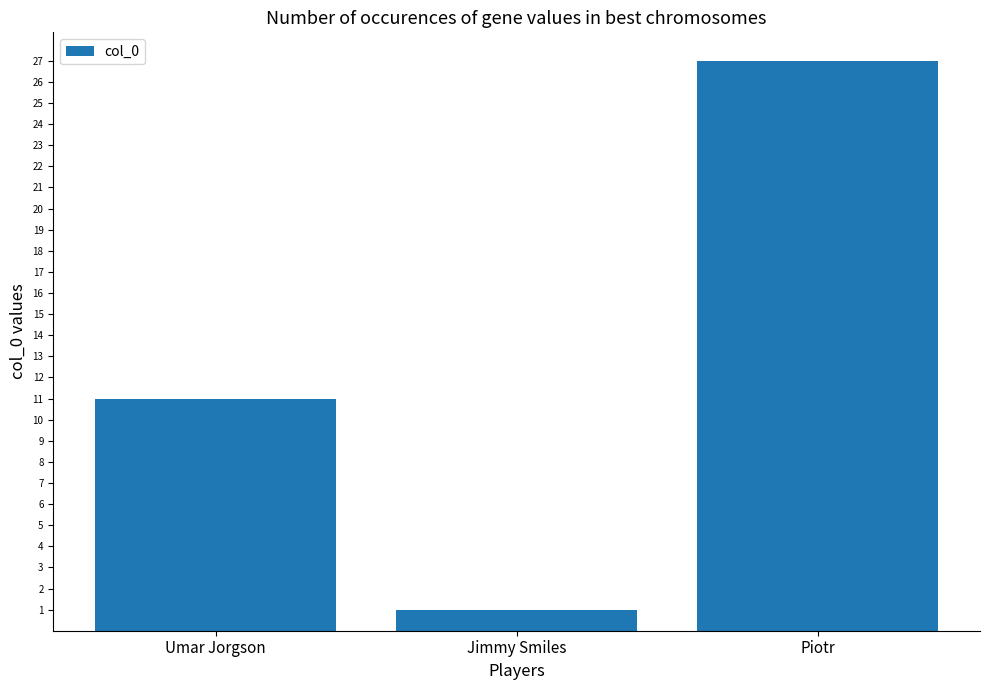

What is the difference between the maximum and minimum values?

26